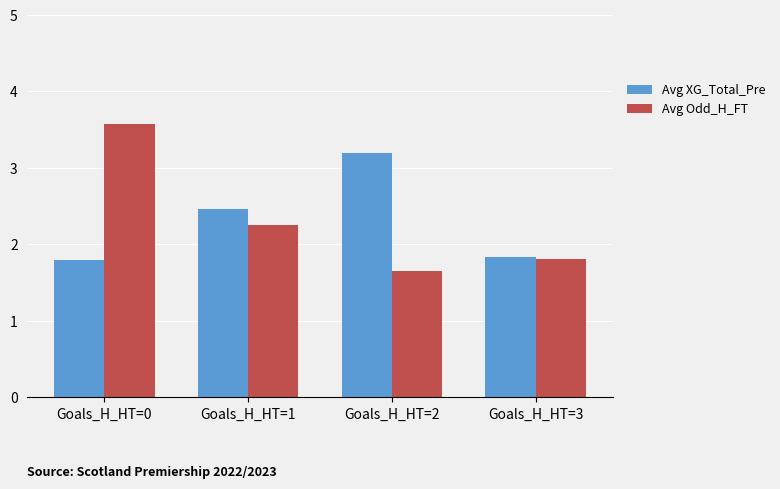

The Avg Odd_H_FT series shows 2.2 at Goals_H_HT=1. True or false?

True